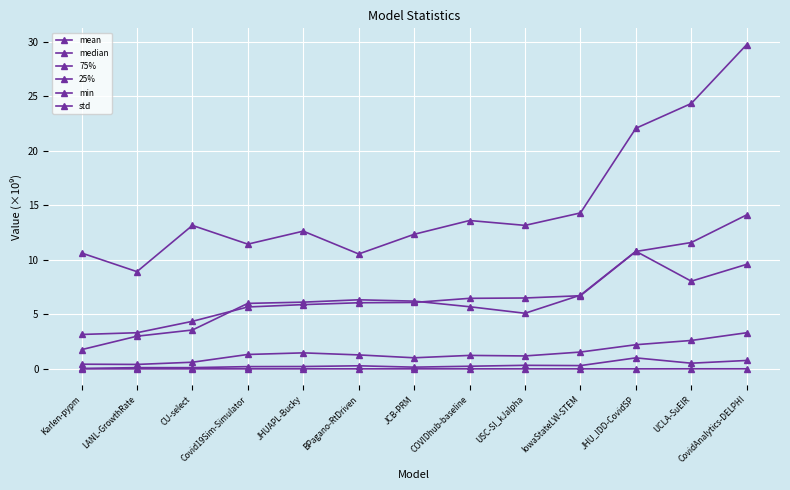

Which series has the largest total across all categories?

std